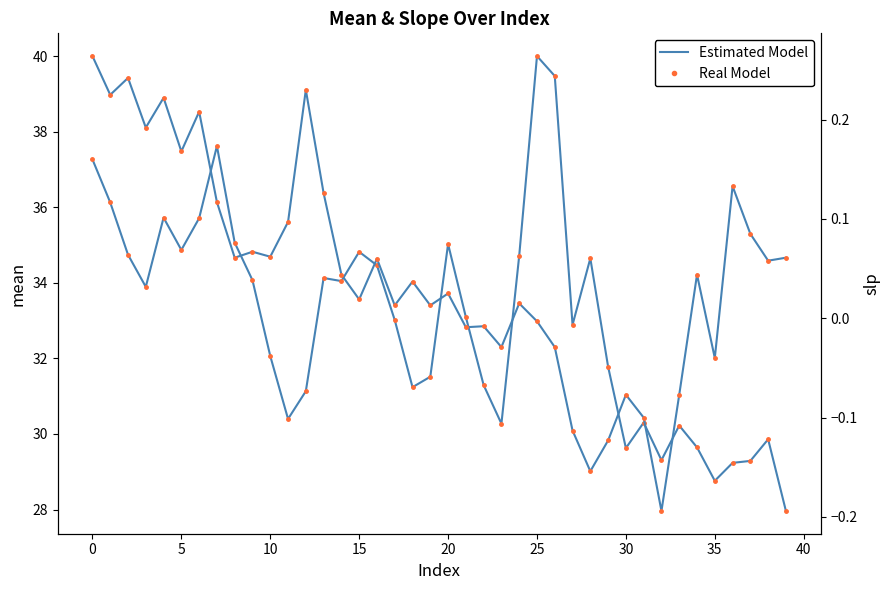

How many data points in mean are less than 33?

19